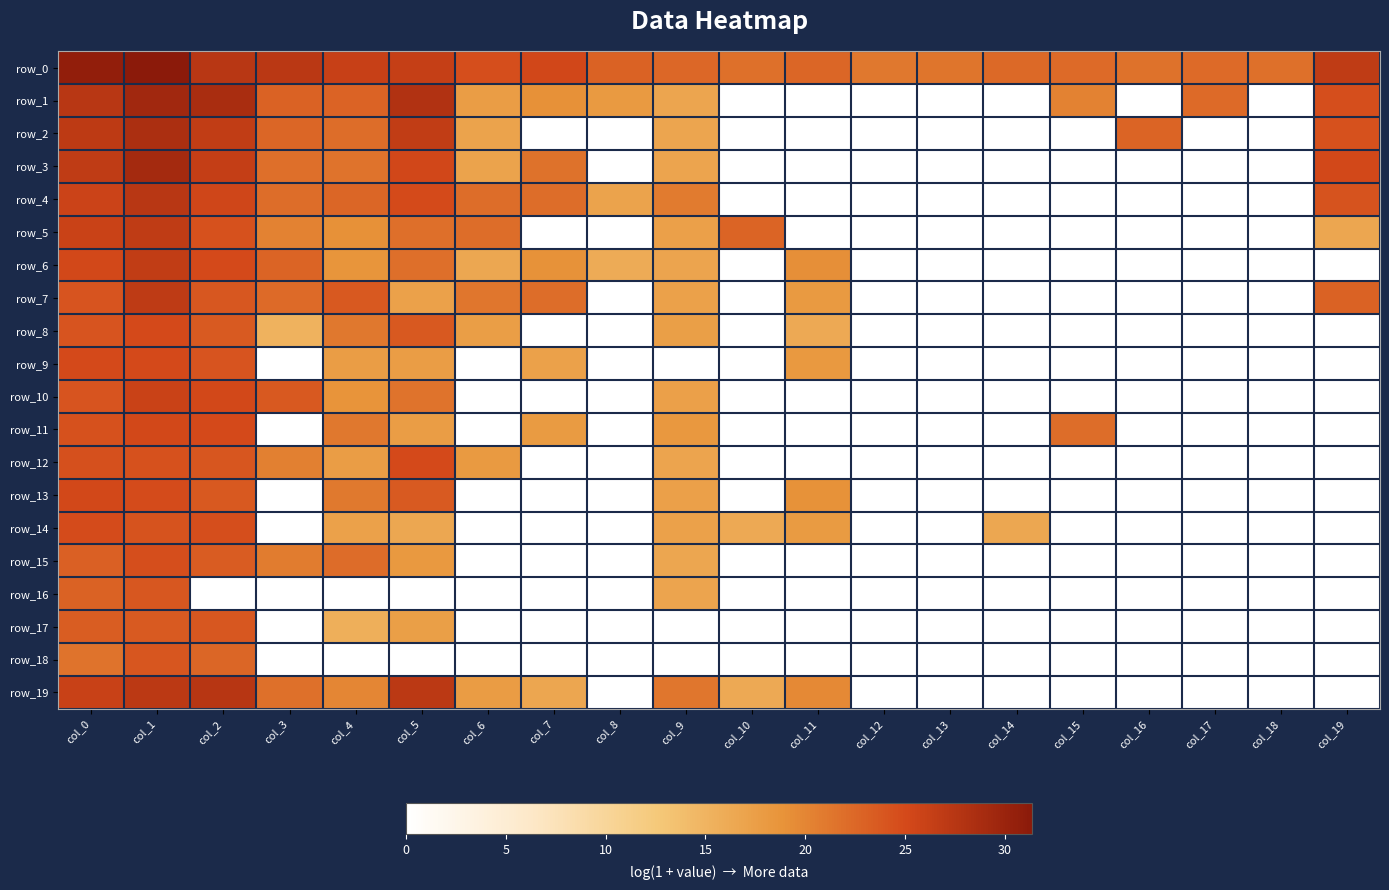

What is the highest value of the row_1 series?

29.4